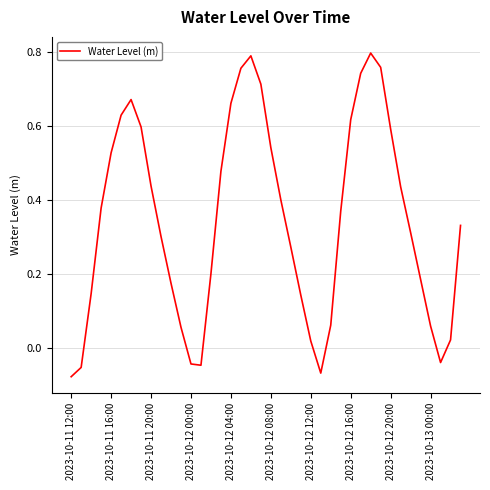

What is the difference between the maximum and minimum values?

0.9